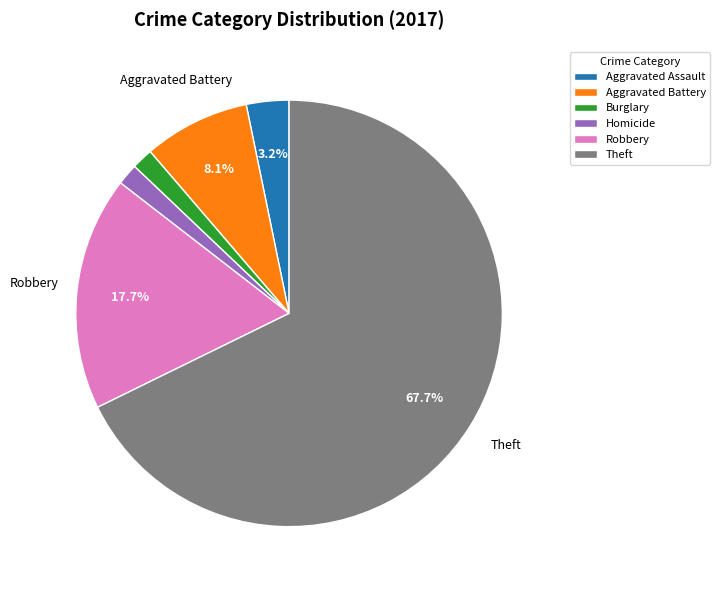

Which slice is the largest?

Theft